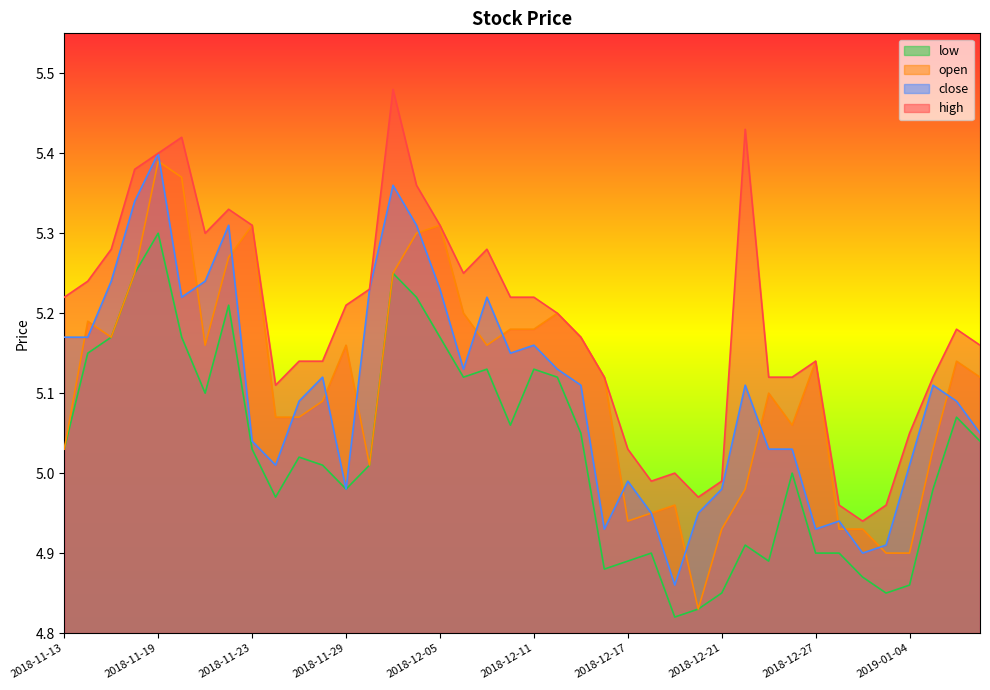

What is the difference between the close values at 2019-01-04 and 2018-11-21?

0.2